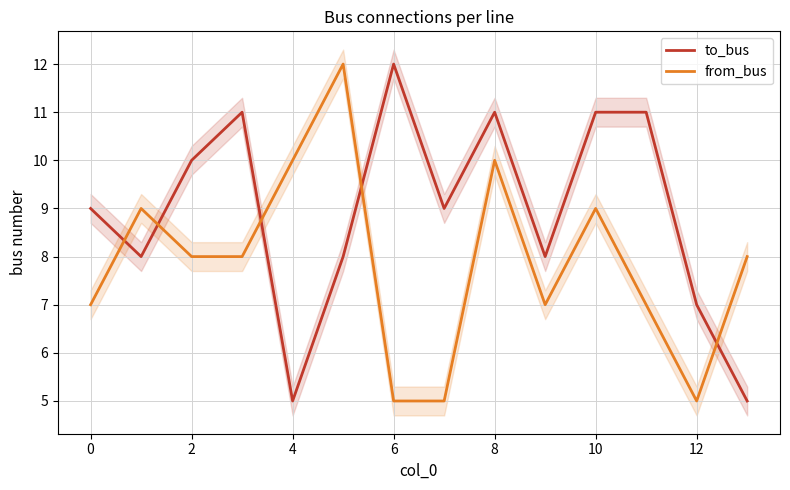

True or false: from_bus has more than 2 points higher than both neighbors.

True